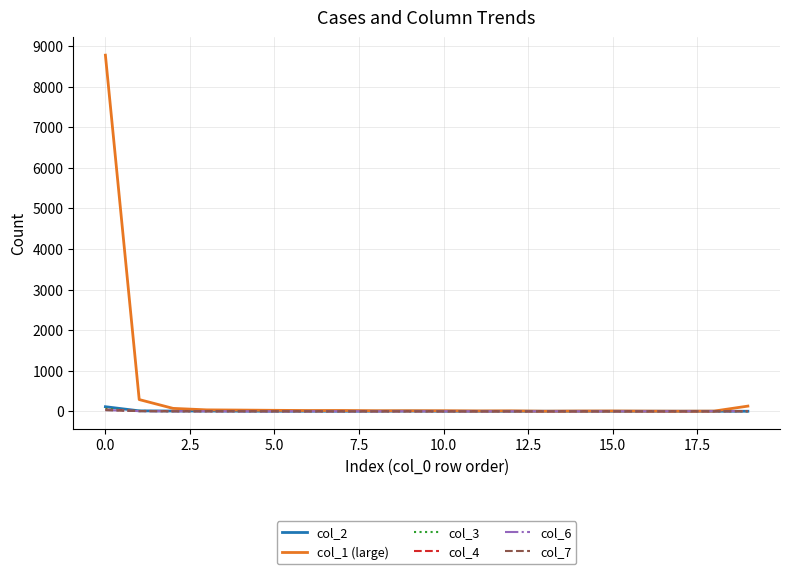

Which series has the largest range (max minus min)?

col_1 (large)